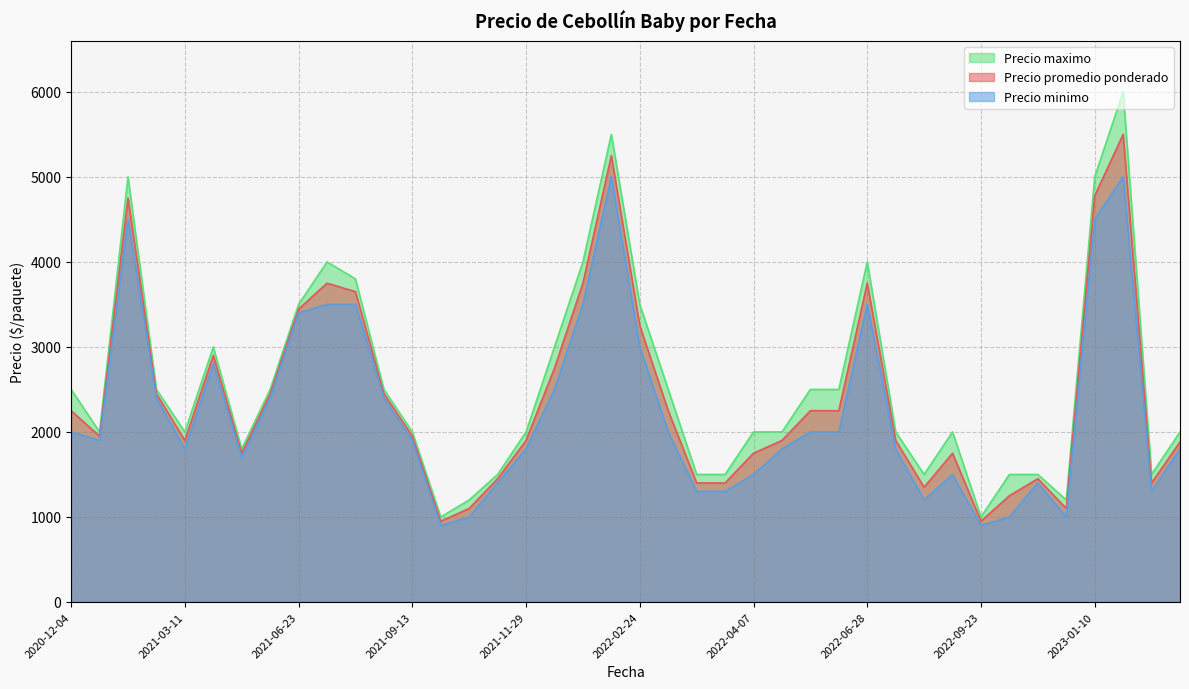

What is the greatest value displayed?

6000